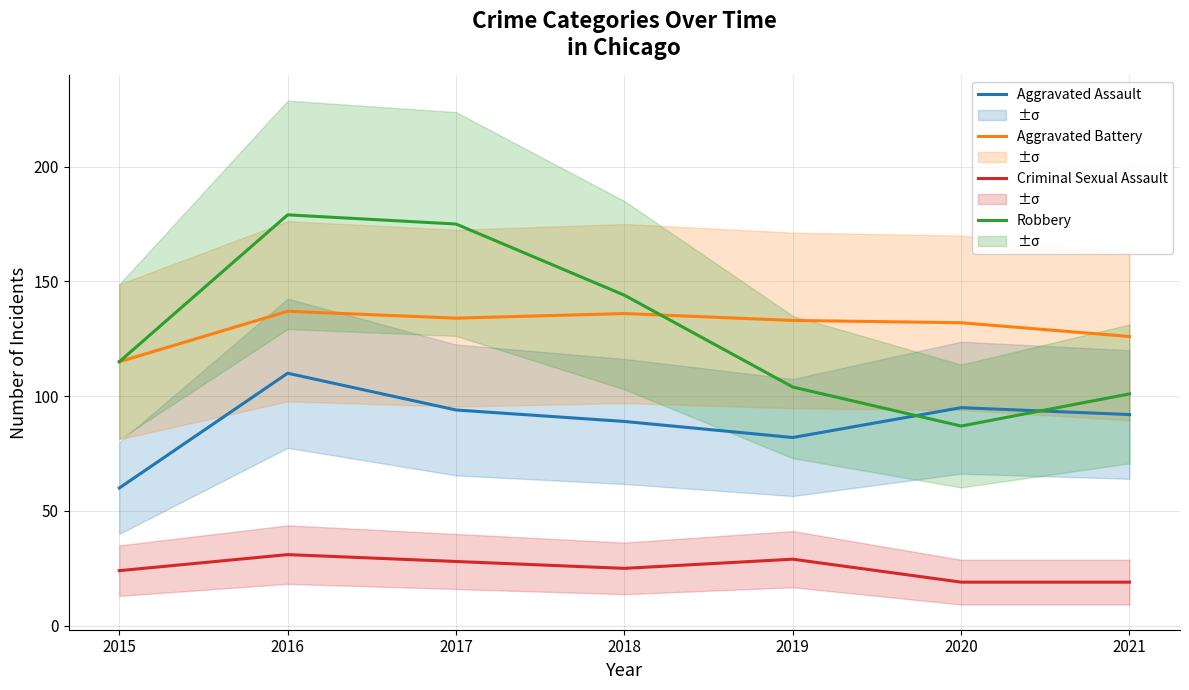

Is this an area chart (filled region under the line)?

No